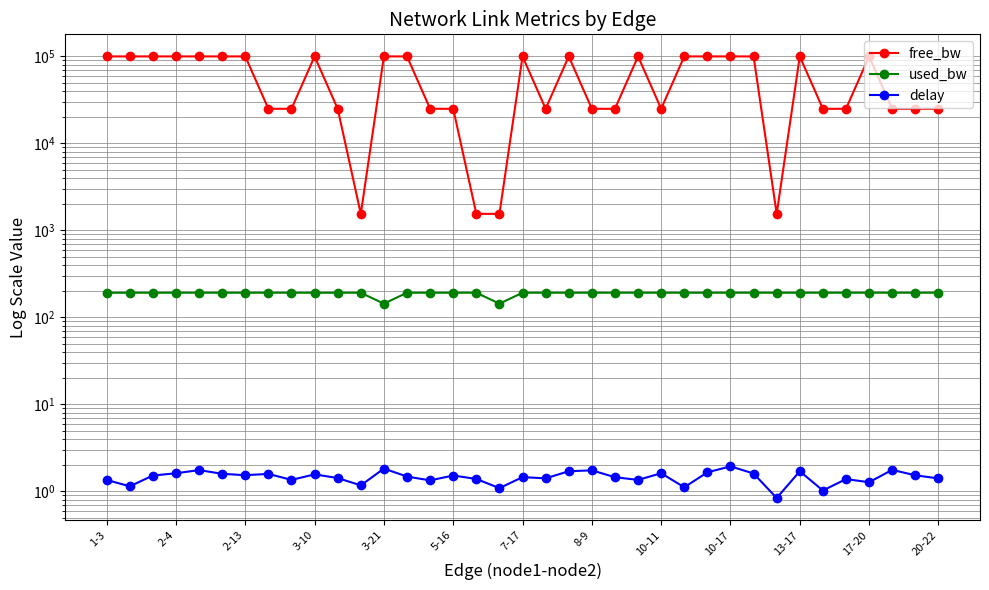

Is it true that delay equals 0.5 at 31?

False